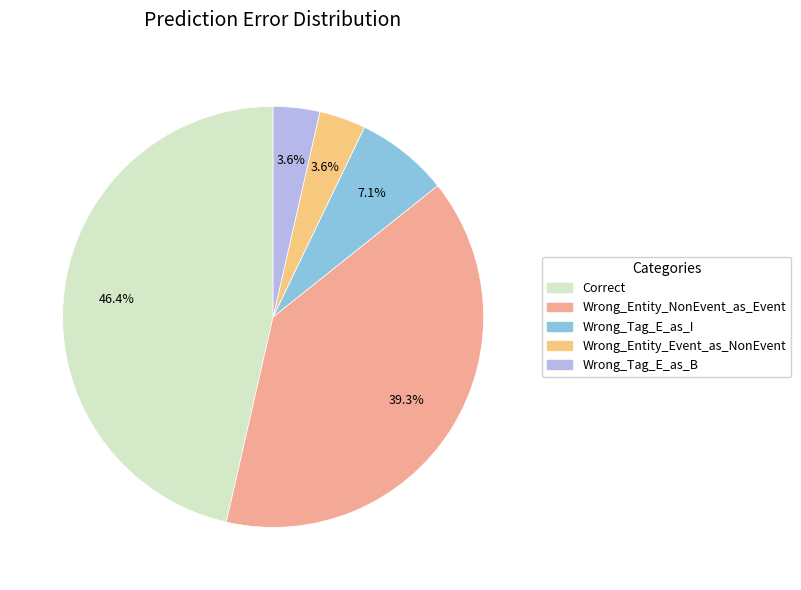

How many slices are in this pie chart?

5